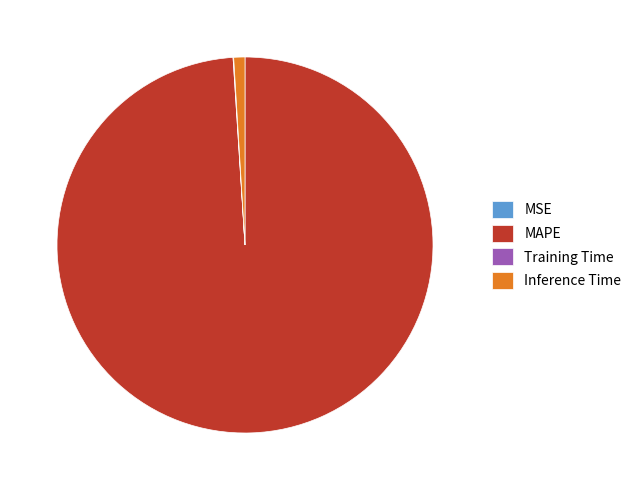

Which category has the biggest portion of the pie?

MAPE